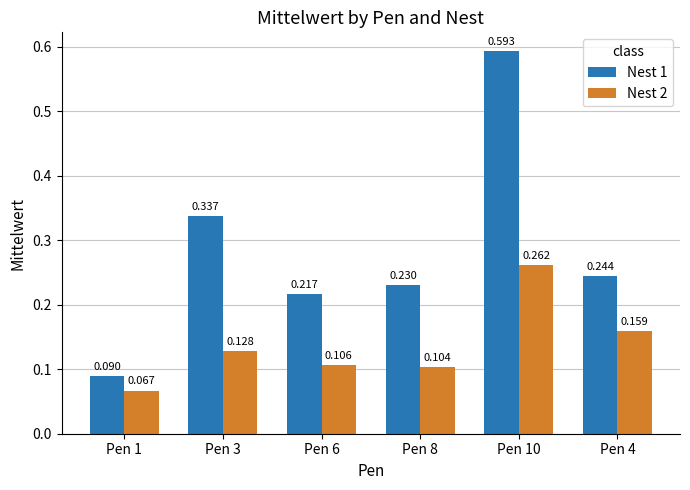

Which label corresponds to the smallest value in the chart?

Pen 1